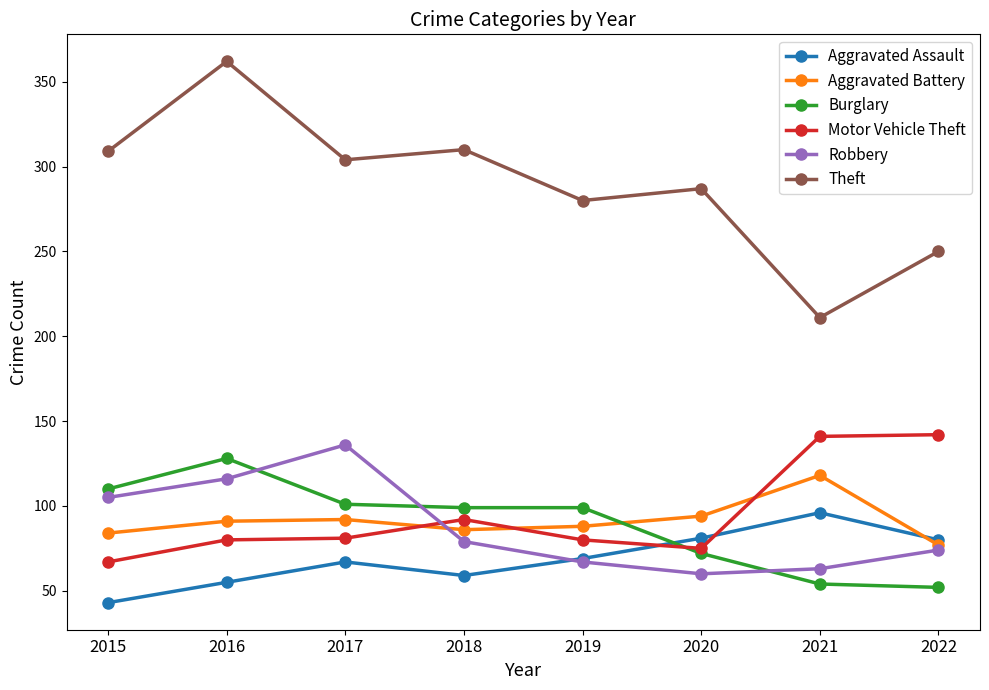

What is the value of the Robbery point at the 2nd from the left?

116